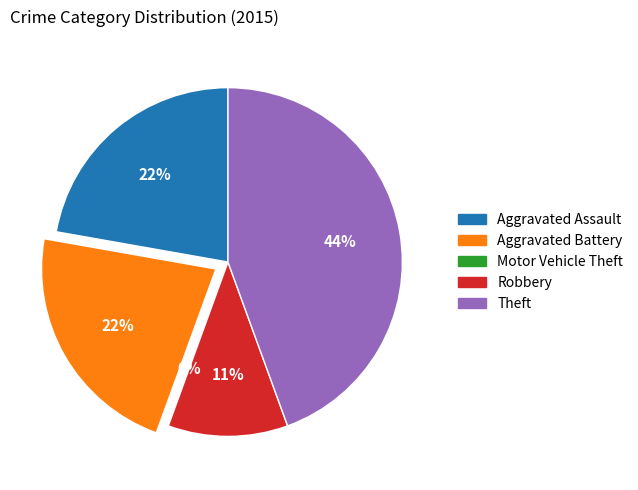

Do Robbery and Aggravated Battery together represent more than half of the pie?

No